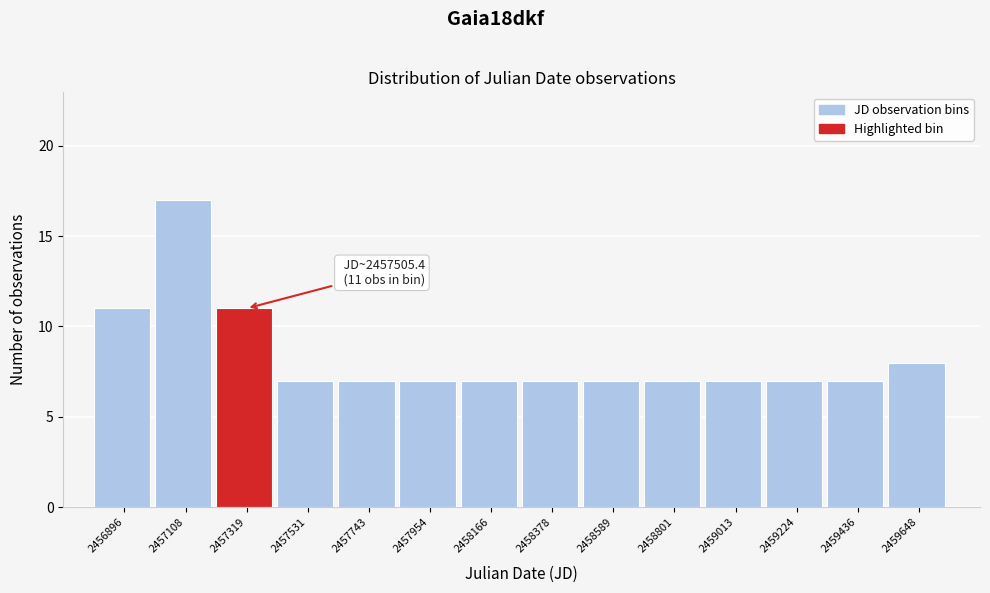

Reading left to right, list all the values displayed in this chart.

2456896=11	2457108=17	2457319=11	2457531=7	2457743=7	2457954=7	2458166=7	2458378=7	2458589=7	2458801=7	2459013=7	2459224=7	2459436=7	2459648=8